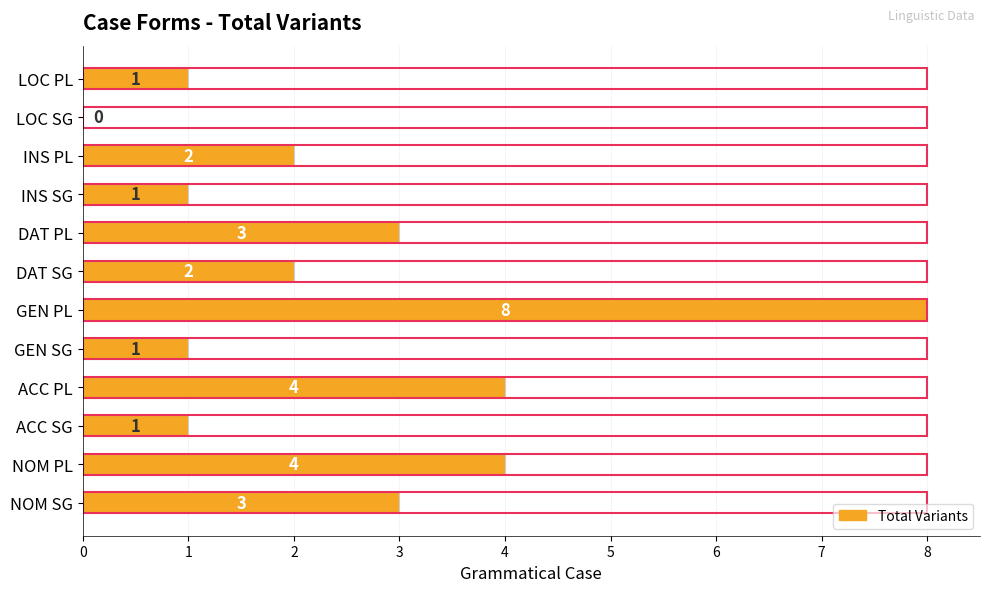

Rank the categories by value from lowest to highest.

LOC SG, ACC SG, GEN SG, INS SG, LOC PL, DAT SG, INS PL, NOM SG, DAT PL, NOM PL, ACC PL, GEN PL